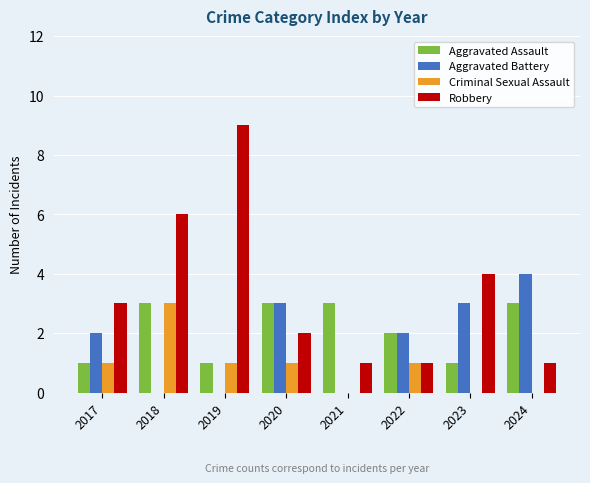

Which category has the highest value across all series?

2019